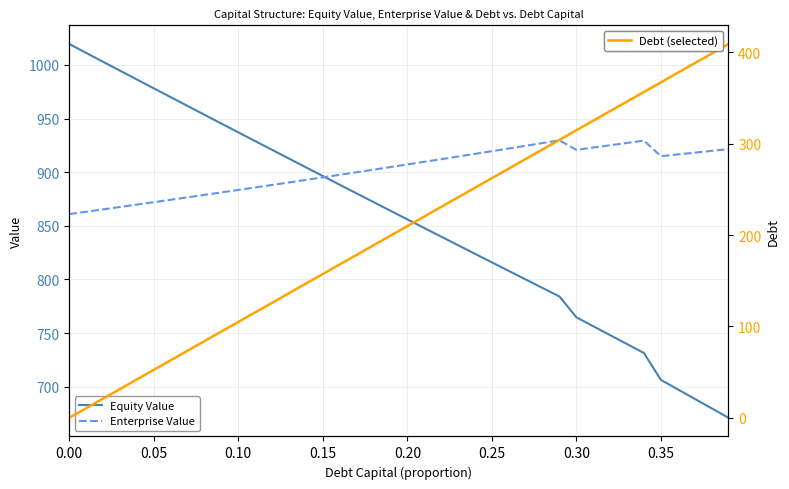

True or false: Equity Value has a value of 1019.6 at 0.00.

True